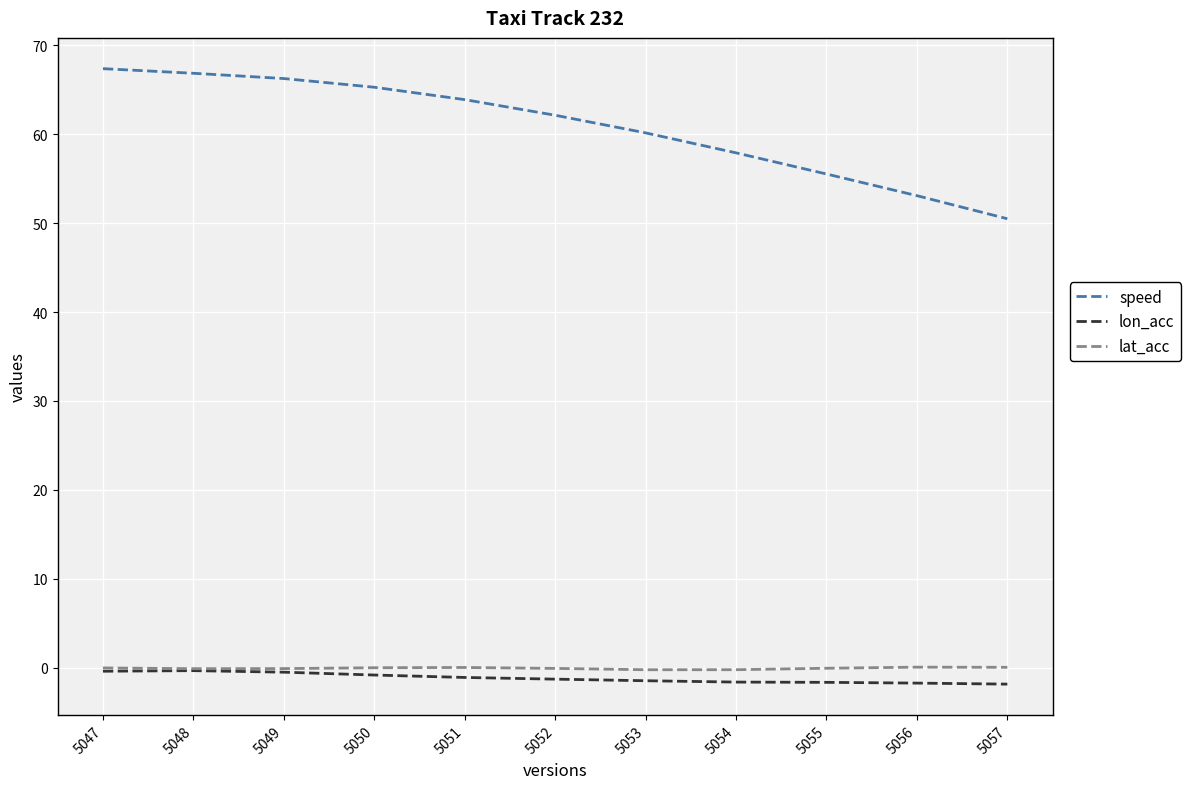

What is the minimum value for lon_acc?

-1.9